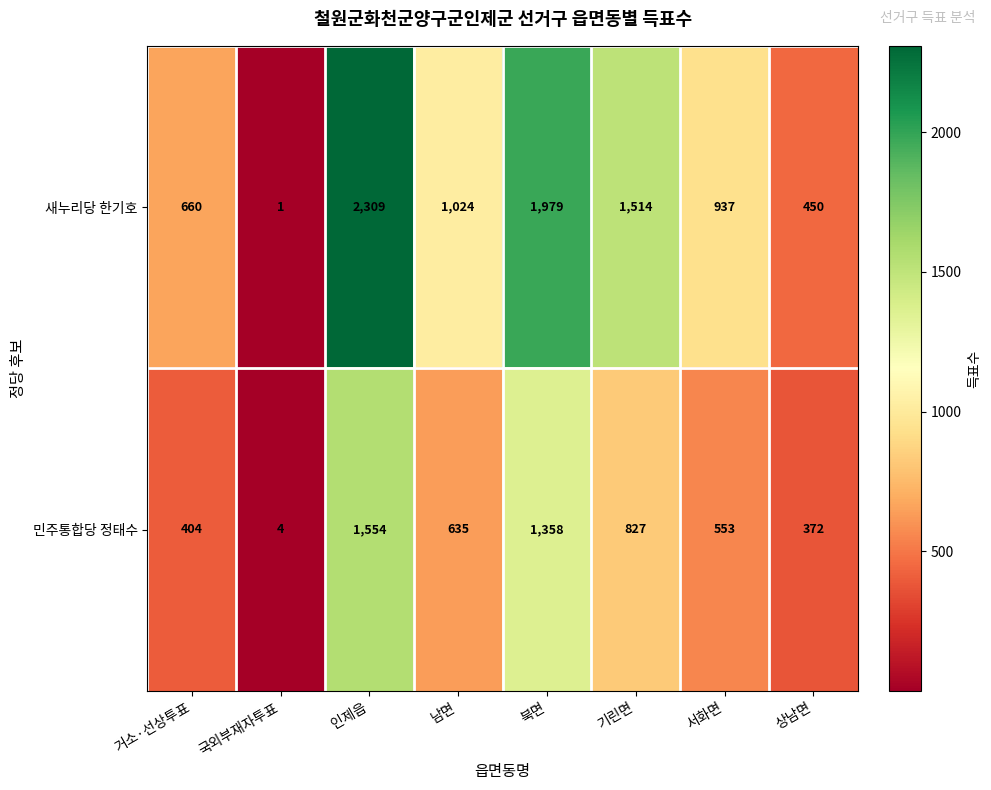

At how many categories does at least one series exceed 369?

7